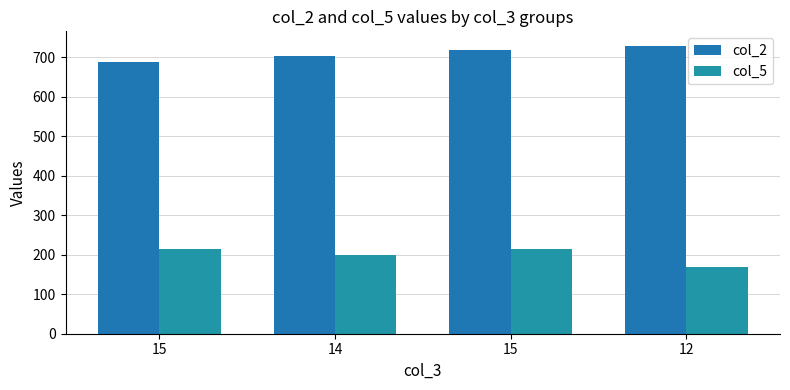

Are the bars horizontal?

No